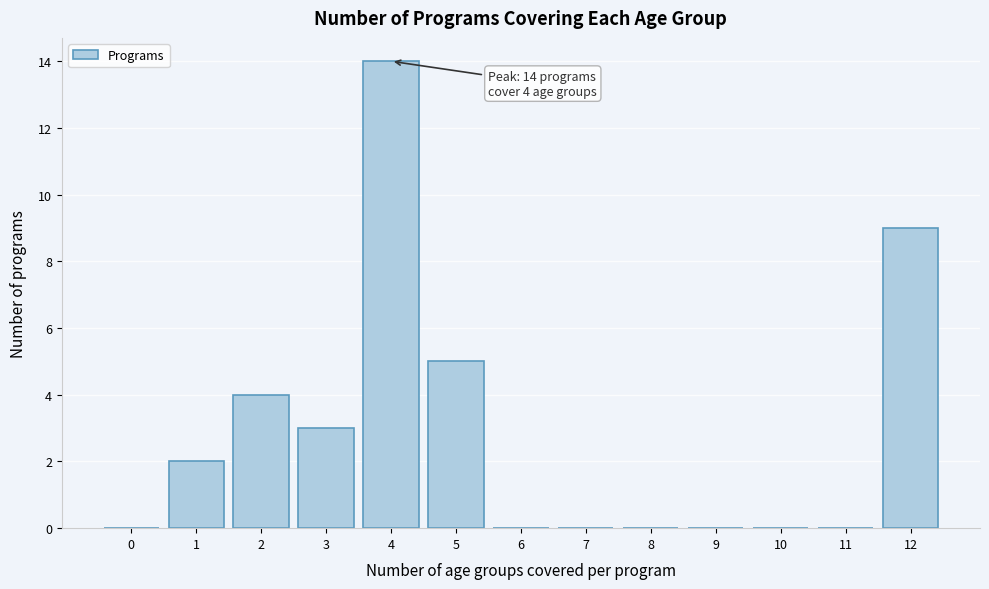

Reading right to left, list all the values displayed in this chart.

12=9	11=0	10=0	9=0	8=0	7=0	6=0	5=5	4=14	3=3	2=4	1=2	0=0